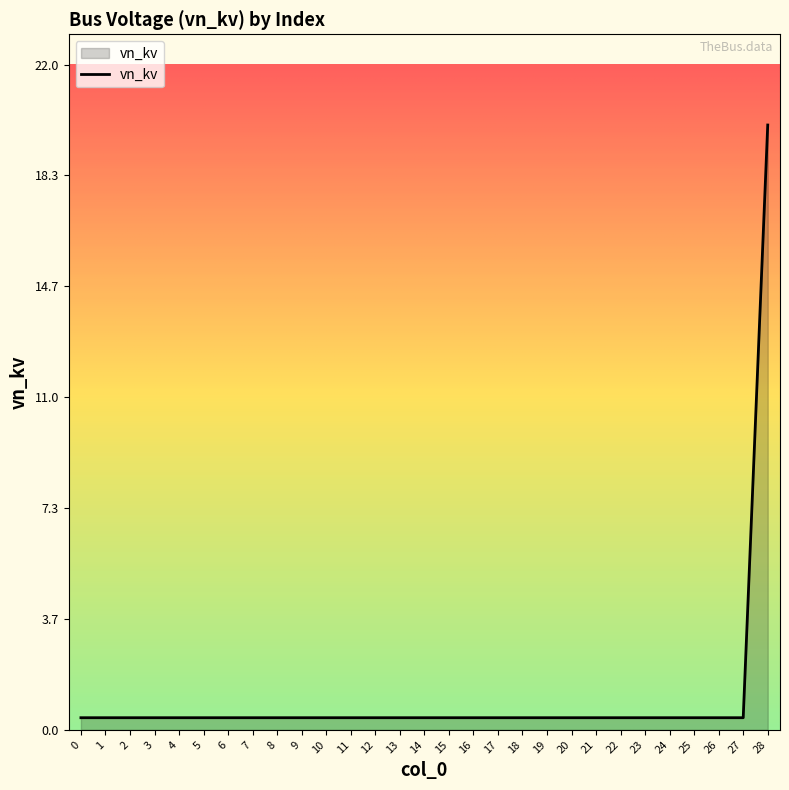

Reading right to left, extract all data points from this chart.

20.0	0.4	0.4	0.4	0.4	0.4	0.4	0.4	0.4	0.4	0.4	0.4	0.4	0.4	0.4	0.4	0.4	0.4	0.4	0.4	0.4	0.4	0.4	0.4	0.4	0.4	0.4	0.4	0.4